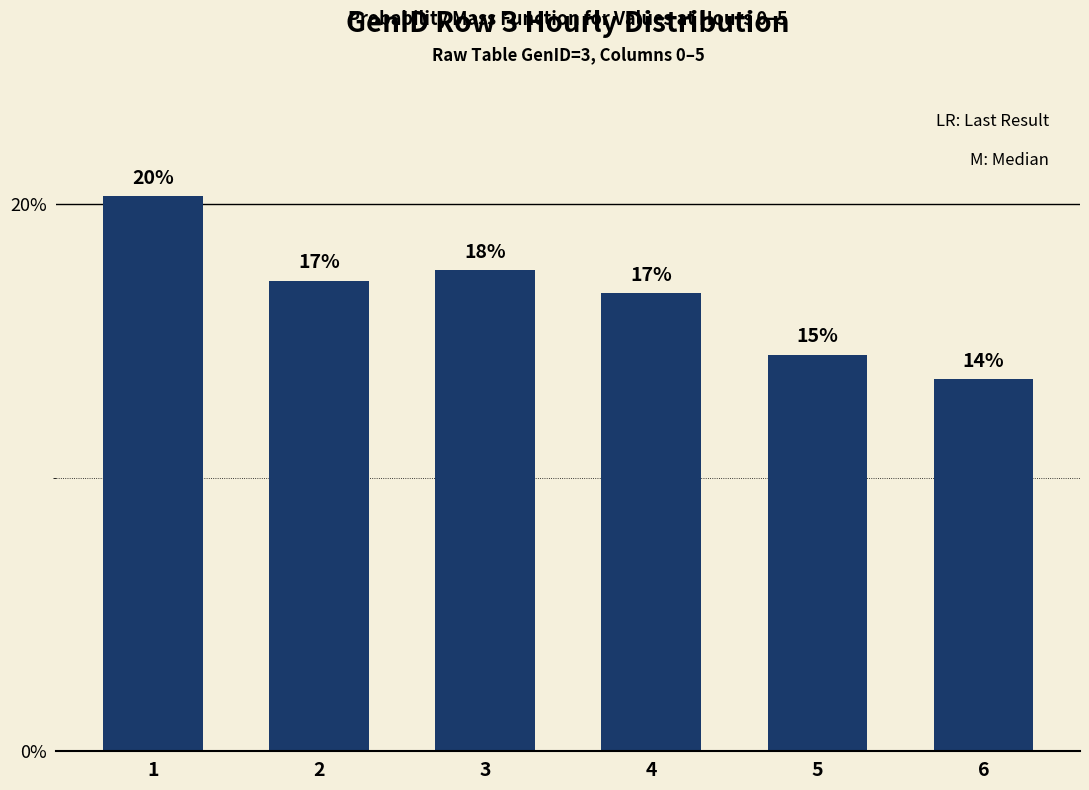

What is the difference between the values at 1 and 5?

5.8